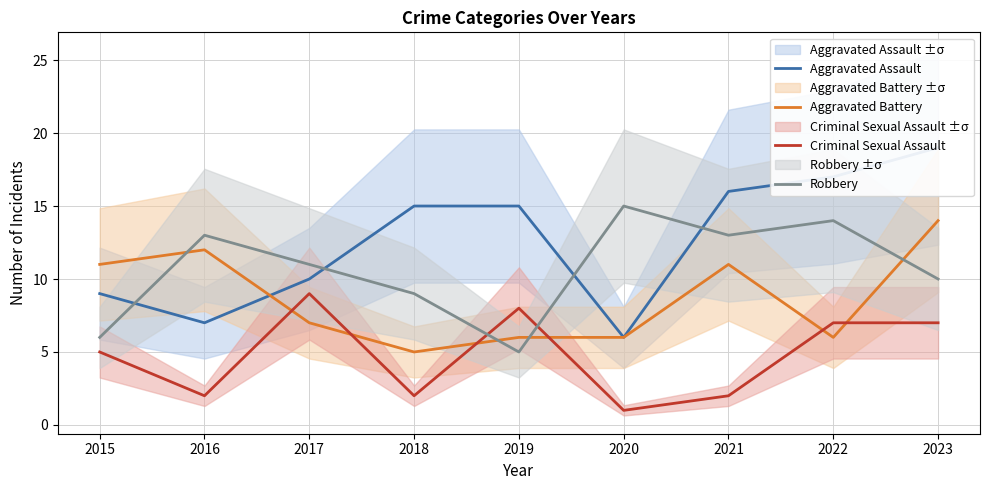

Reading left to right, list all the values displayed in this chart.

Aggravated Assault: 2015=9	2016=7	2017=10	2018=15	2019=15	2020=6	2021=16	2022=17	2023=19
Aggravated Battery: 2015=11	2016=12	2017=7	2018=5	2019=6	2020=6	2021=11	2022=6	2023=14
Criminal Sexual Assault: 2015=5	2016=2	2017=9	2018=2	2019=8	2020=1	2021=2	2022=7	2023=7
Robbery: 2015=6	2016=13	2017=11	2018=9	2019=5	2020=15	2021=13	2022=14	2023=10